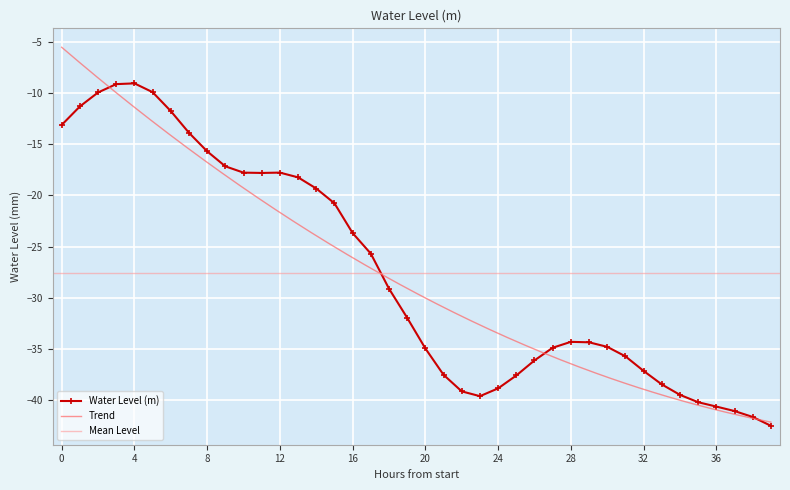

True or false: Water Level (m) has more than 0 points higher than both neighbors.

True